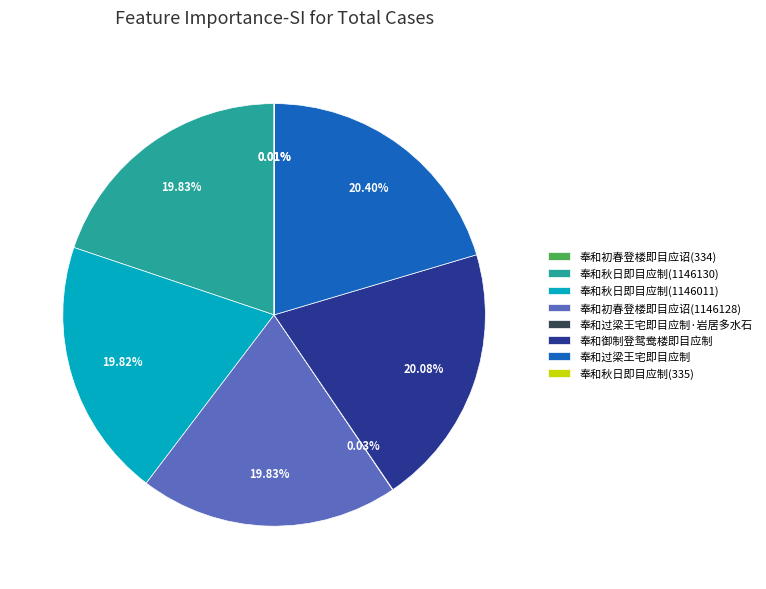

Between 奉和秋日即目应制(1146011) and 奉和过梁王宅即目应制, which is larger?

奉和过梁王宅即目应制